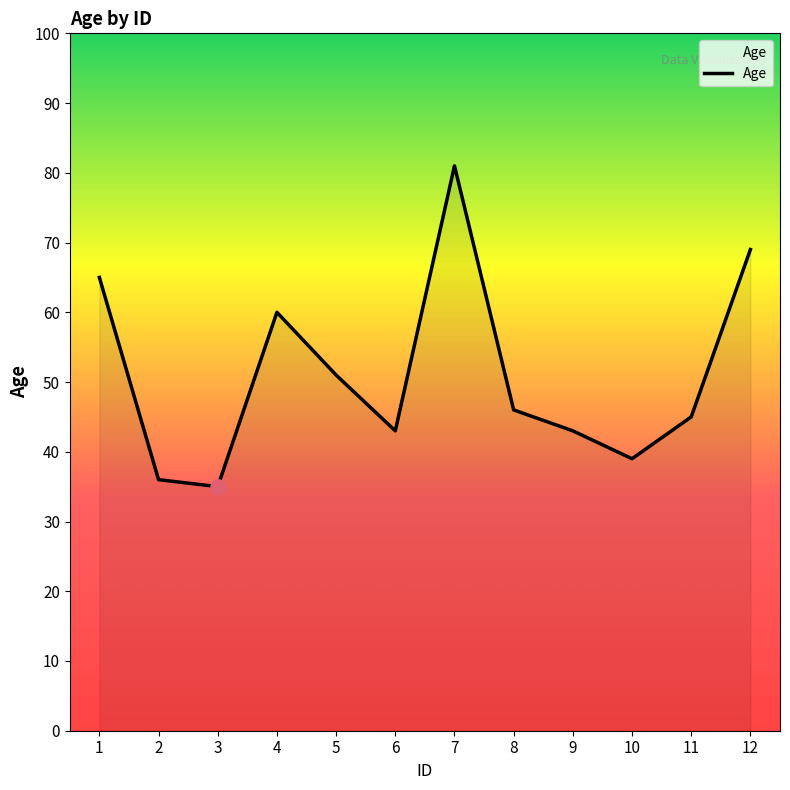

Approximately how many times larger is the value at 8 compared to 1?

0.7